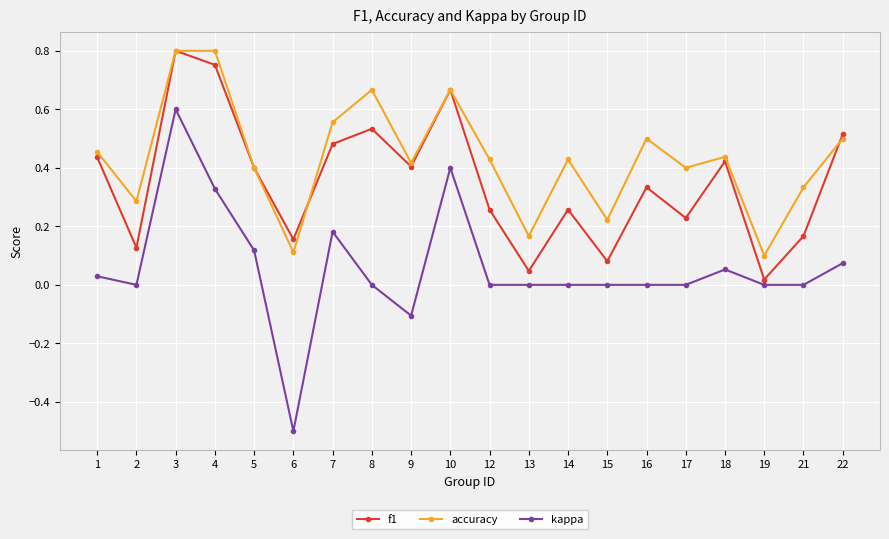

True or false: accuracy and kappa intersect in this chart.

False